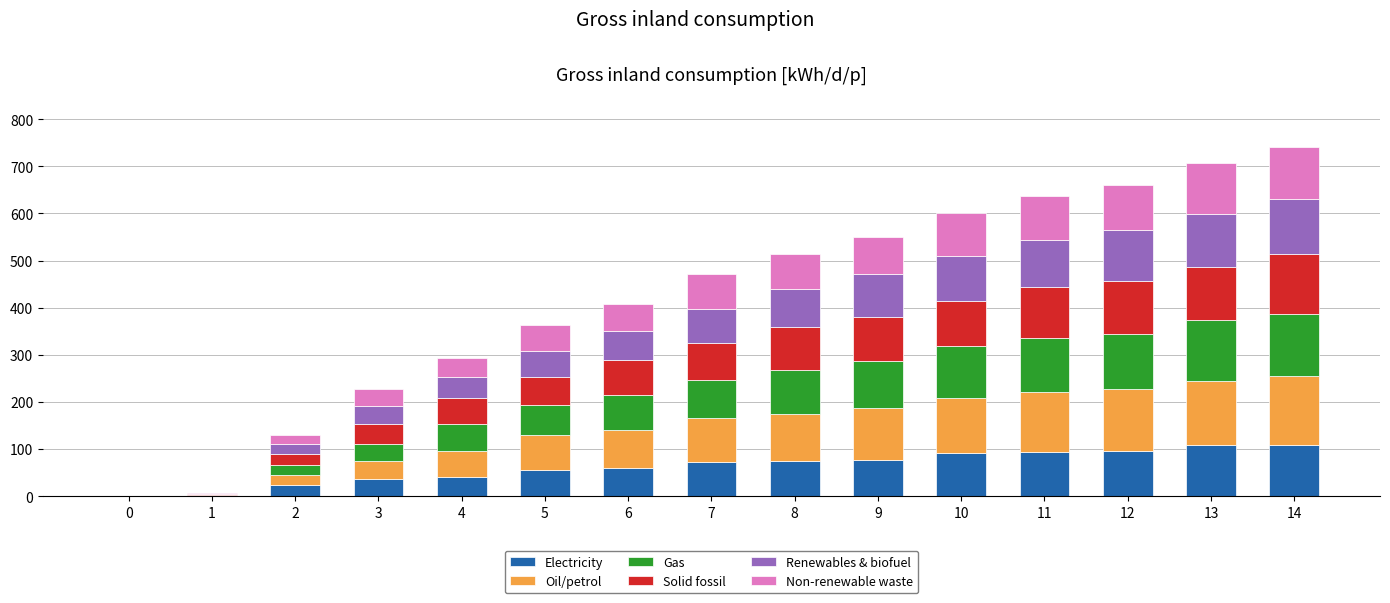

What is the maximum value for Electricity?

109